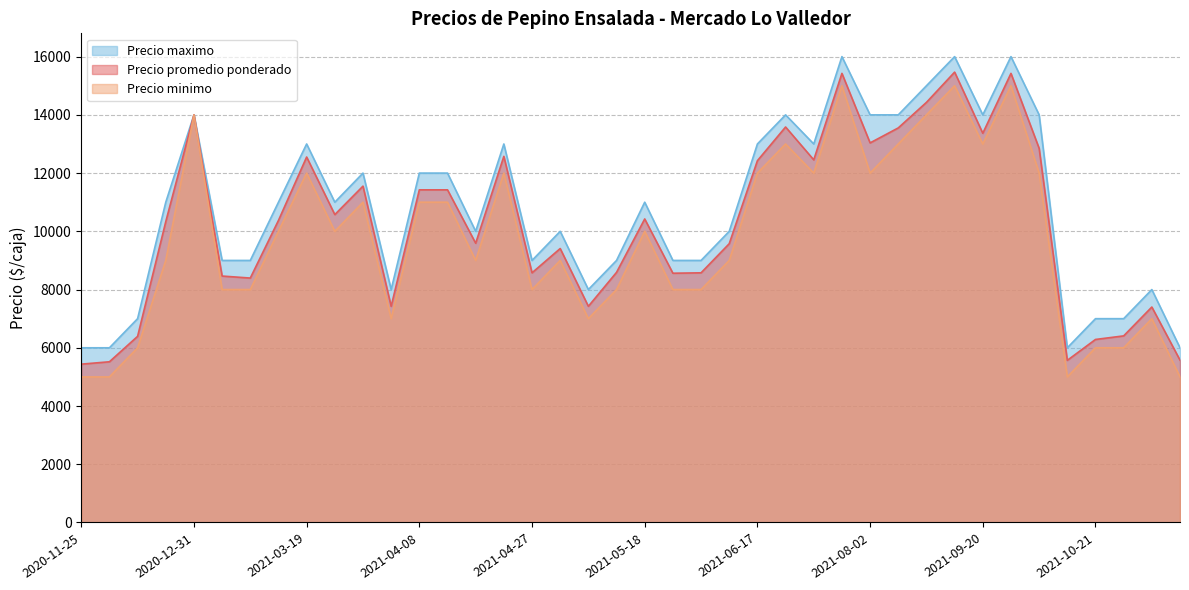

What is the value of the Precio maximo point at the 32nd from the left?

16000